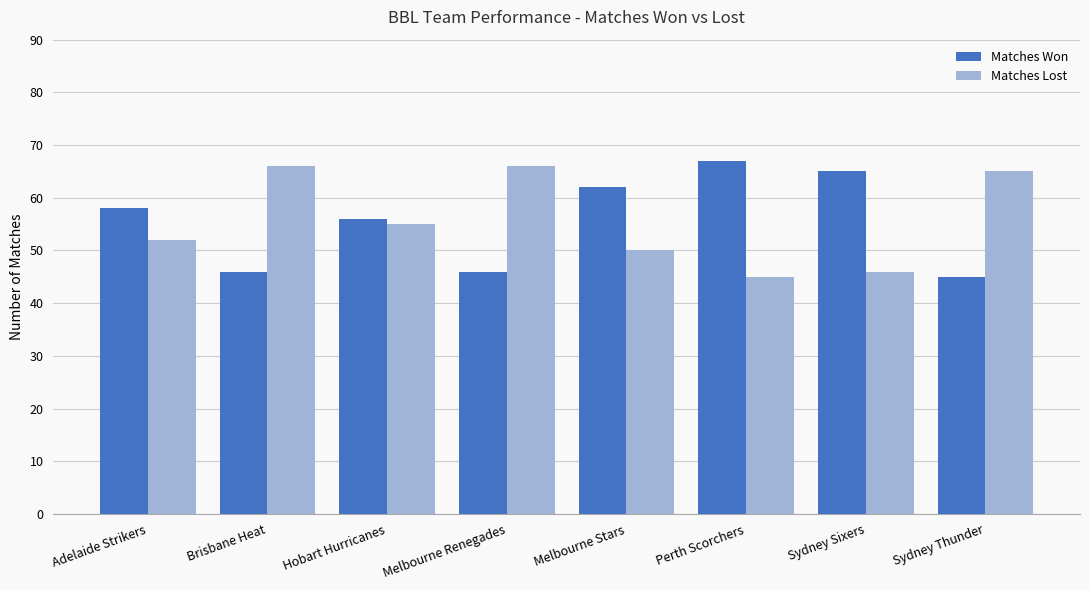

At how many categories does at least one series exceed 61?

6